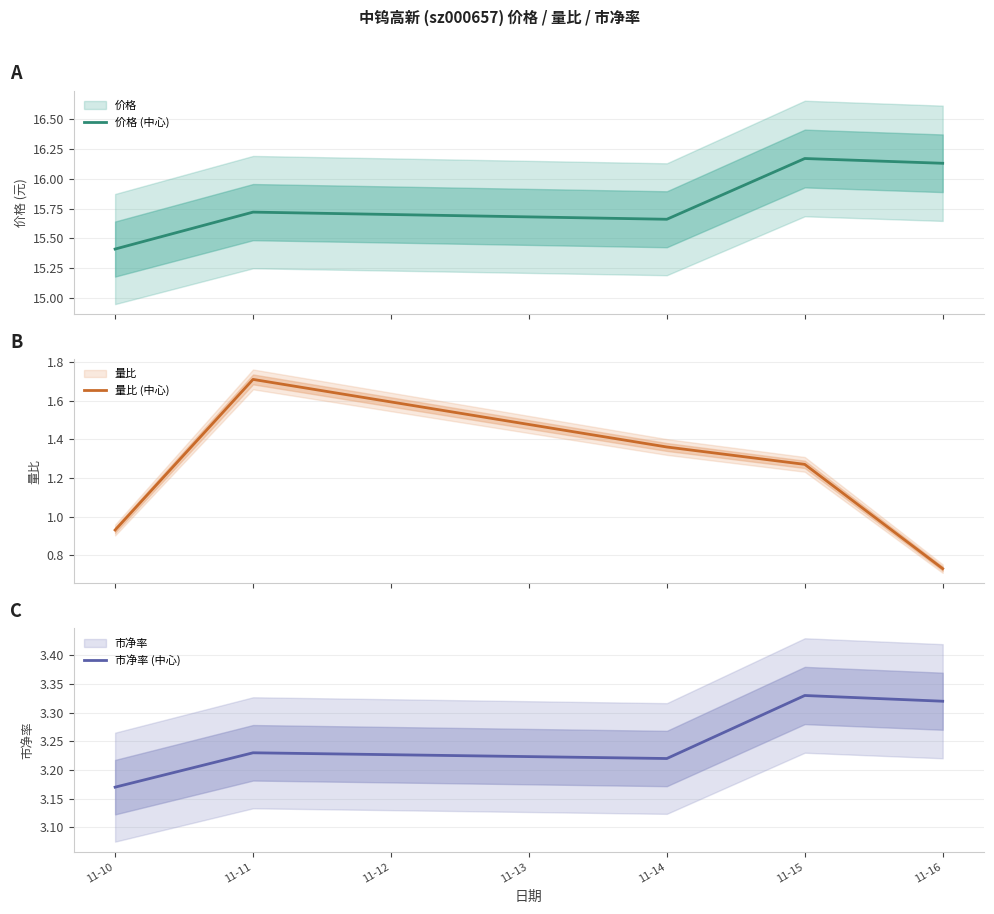

Is it true that 市净率 (中心) equals 4.6 at 11-15?

False